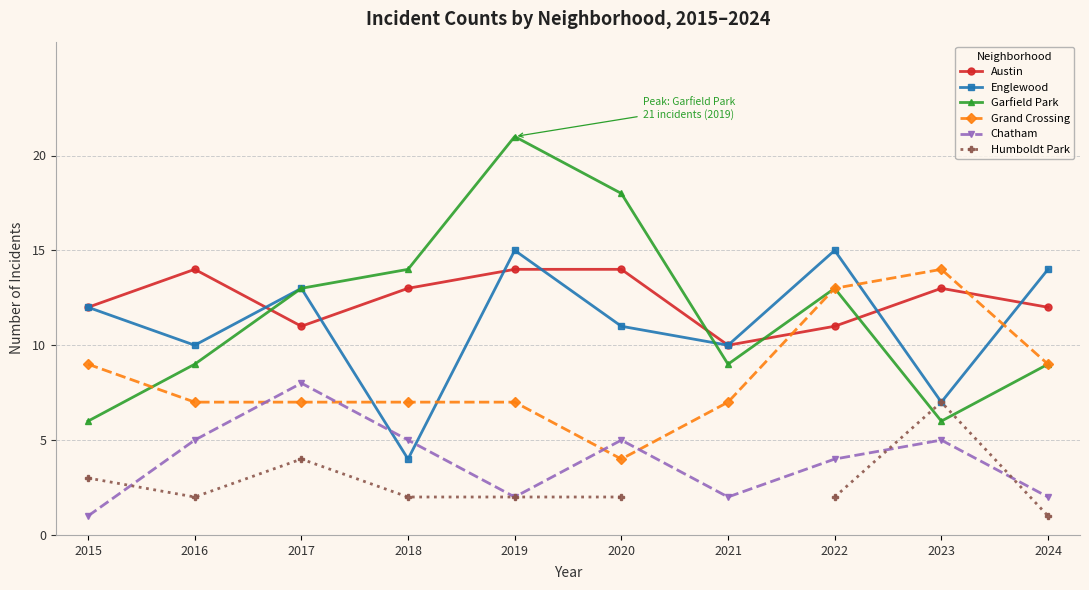

At which label does Austin reach its peak?

2016